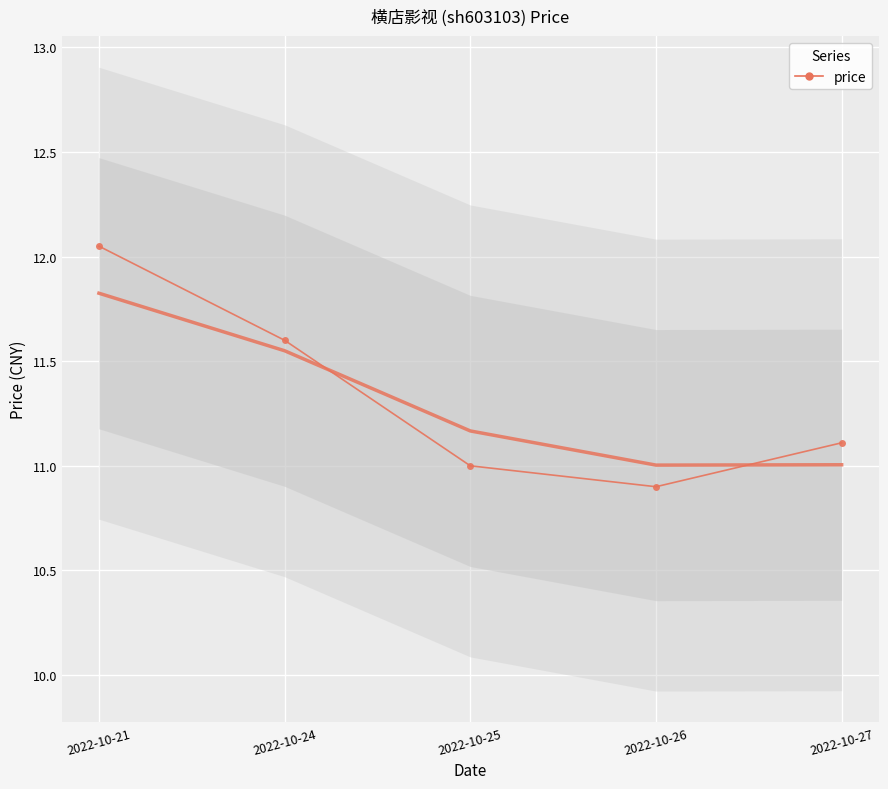

What is the change in value from 2022-10-21 to 2022-10-25?

-1.1